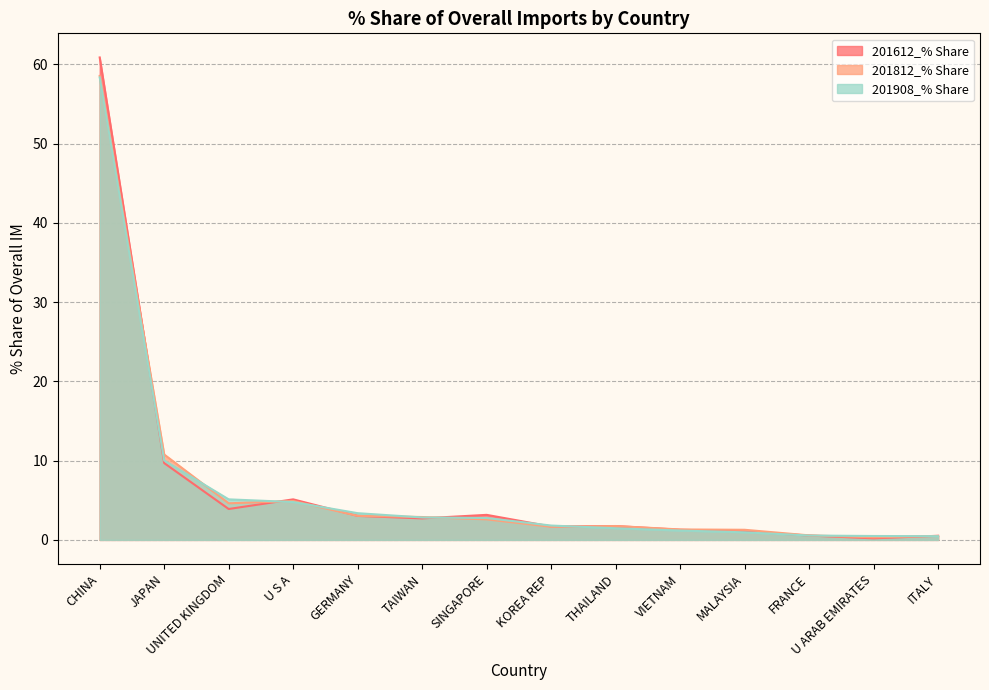

At U S A, list the series in order from largest to smallest.

201612_% Share, 201812_% Share, 201908_% Share